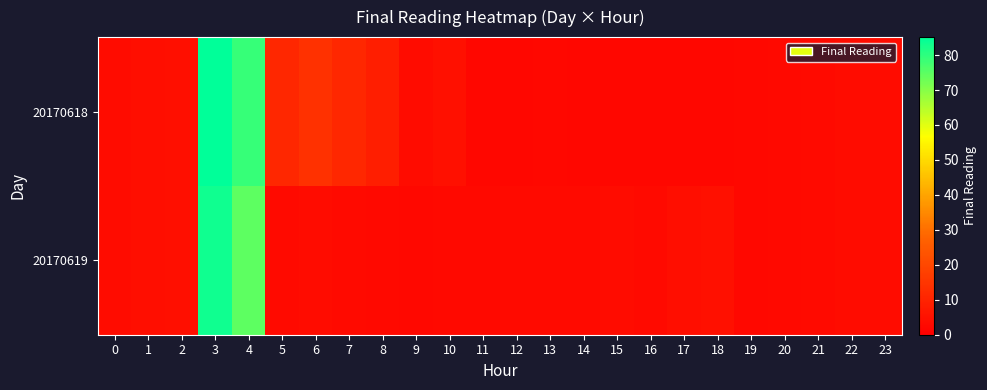

List the series in order of their peak value, lowest first.

20170619, 20170618